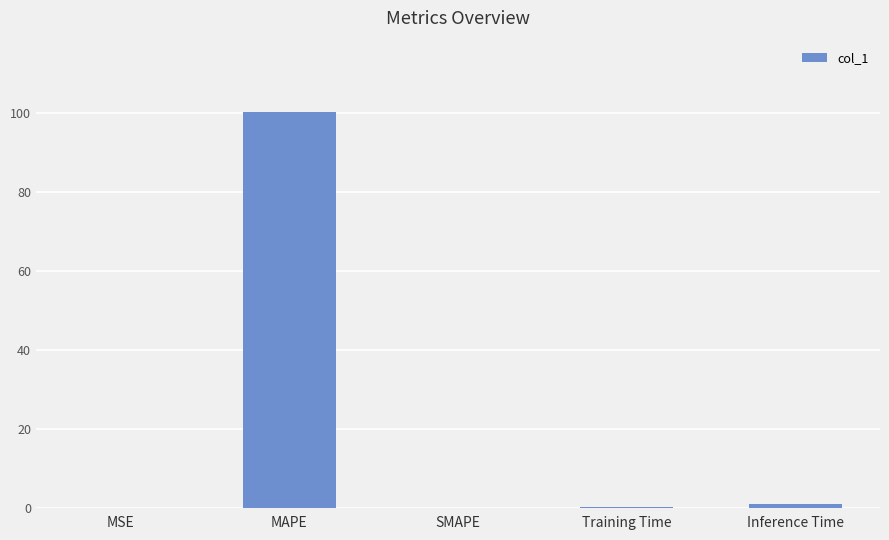

Which label corresponds to the largest value in the chart?

MAPE